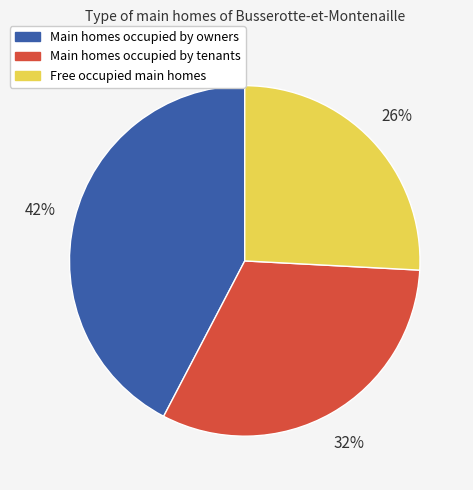

Count the number of slices in the pie.

3